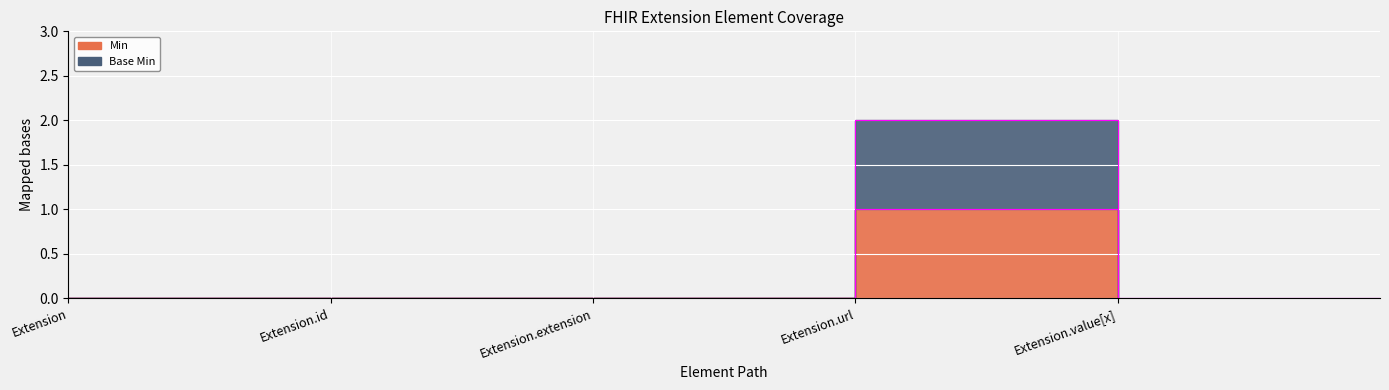

Which has a higher value, Extension.url or Extension.value[x]?

Extension.url